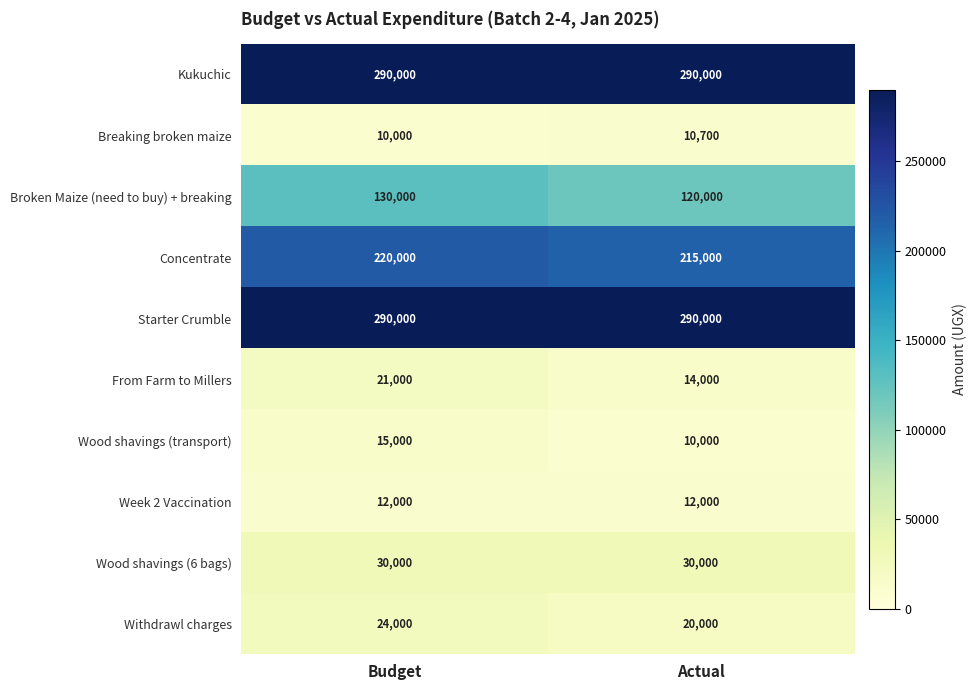

How many distinct data groups are displayed?

10